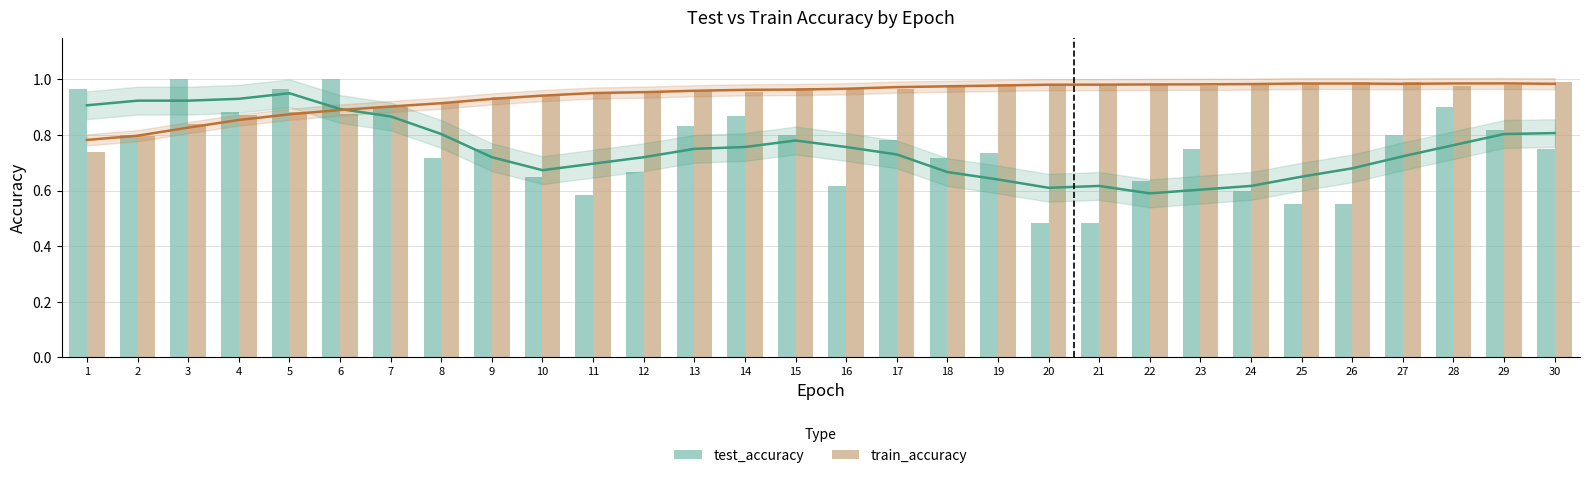

Which category has the highest value across all series?

3